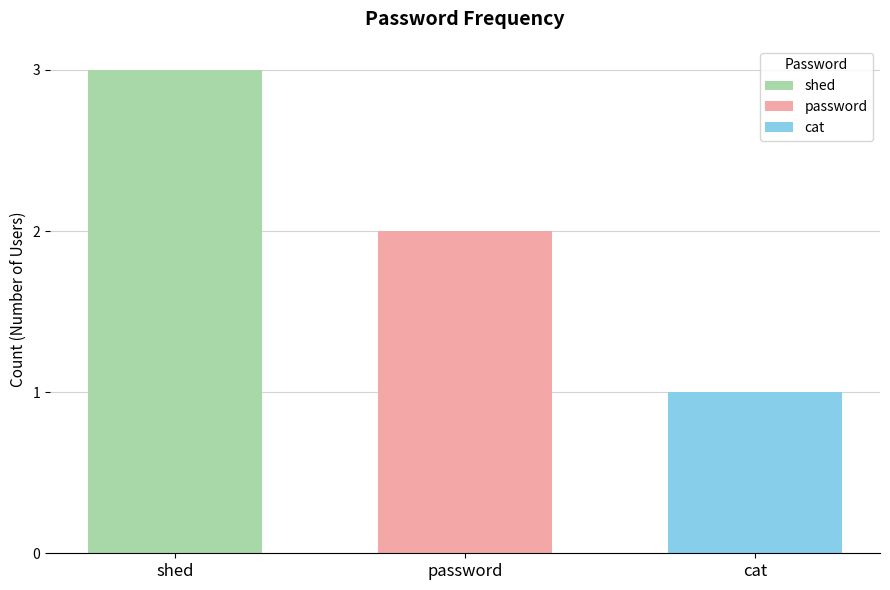

Which series has the largest range (max minus min)?

shed